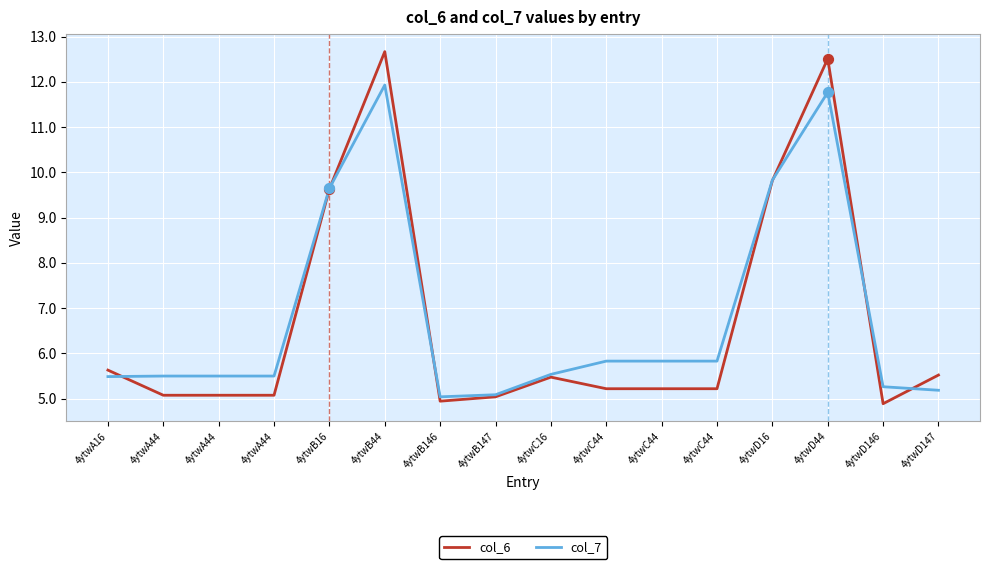

Which series has the largest total across all categories?

col_7